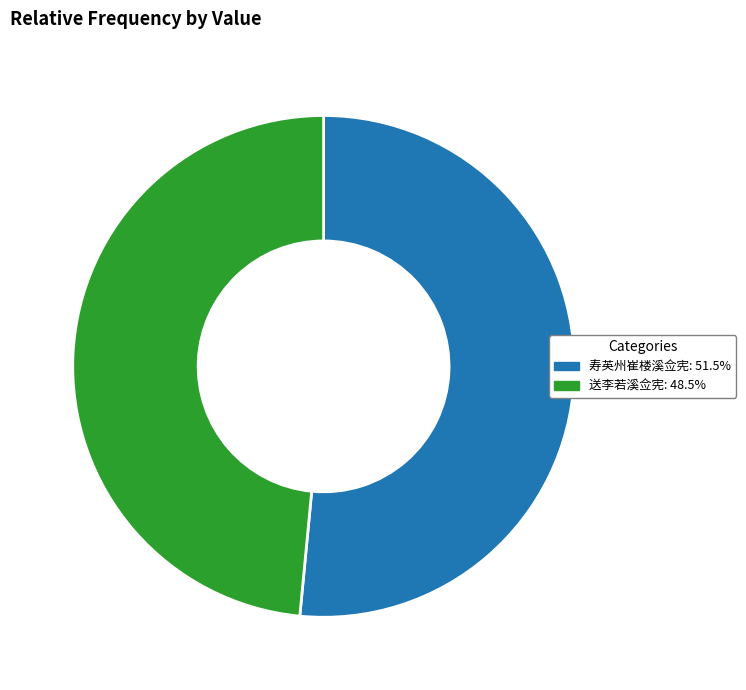

How many segments does this pie chart have?

2